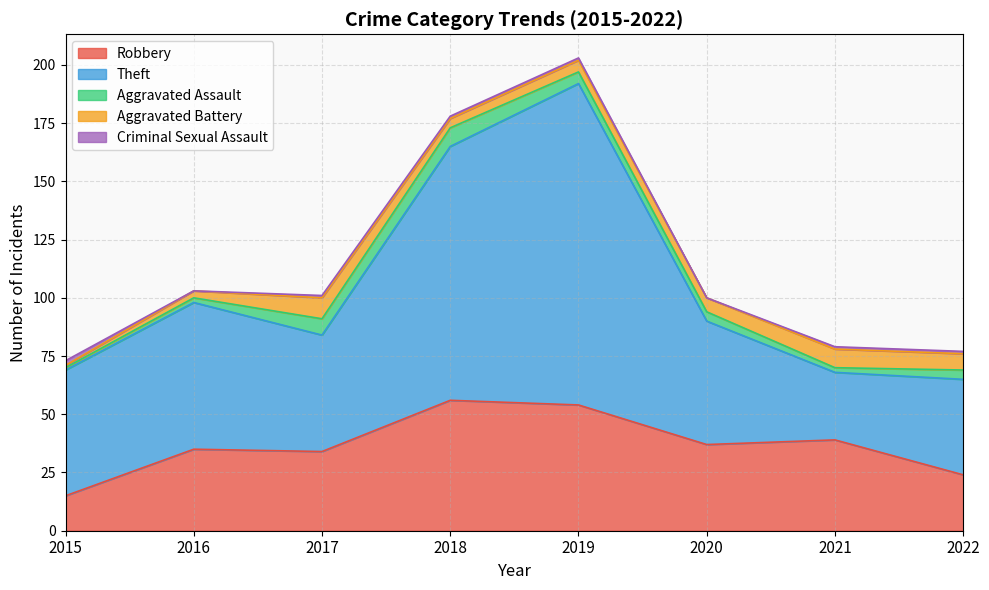

What is the sum of all Theft values?

537